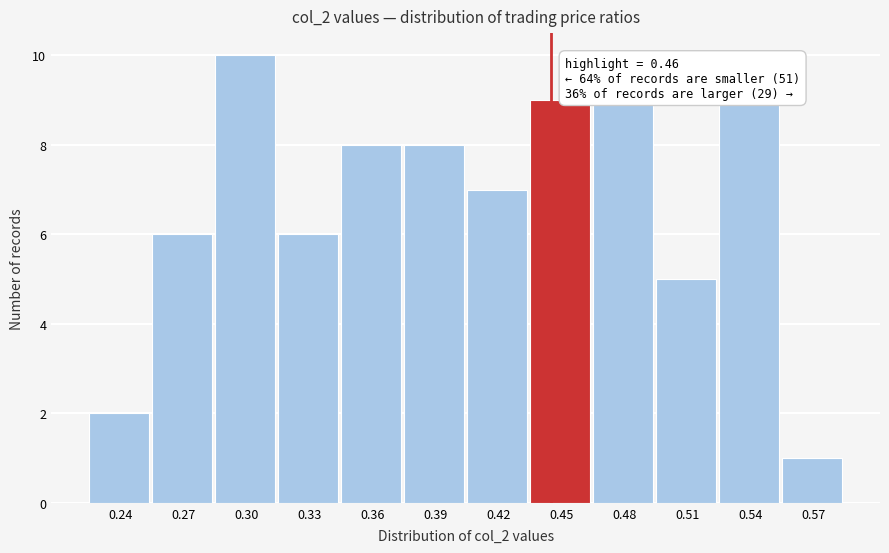

Reading left to right, extract all data points from this chart.

0.24=2	0.27=6	0.30=10	0.33=6	0.36=8	0.39=8	0.42=7	0.45=9	0.48=9	0.51=5	0.54=9	0.57=1